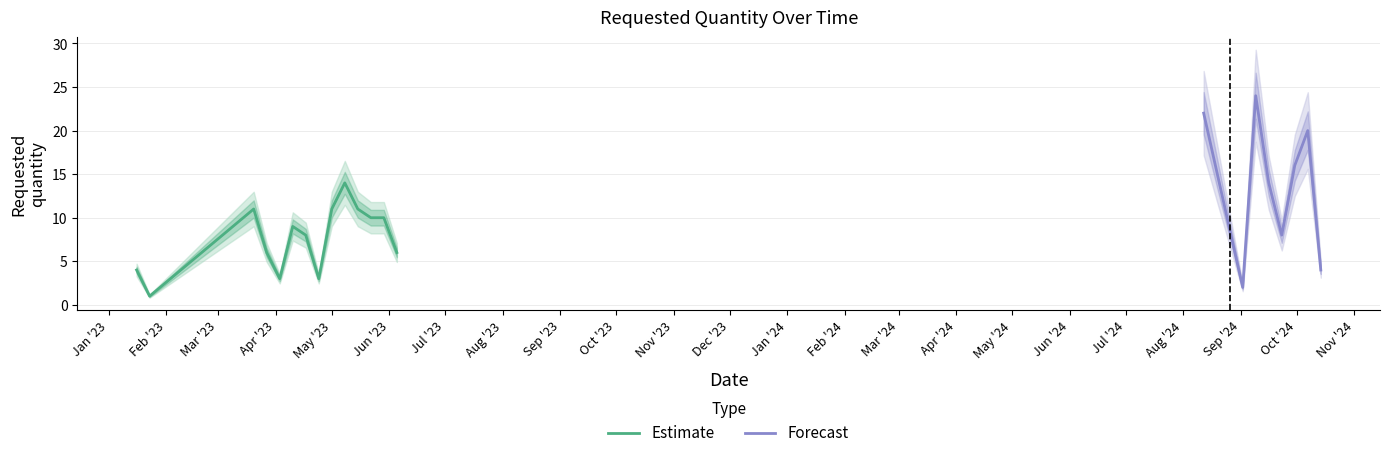

What is the maximum value shown in the chart?

24